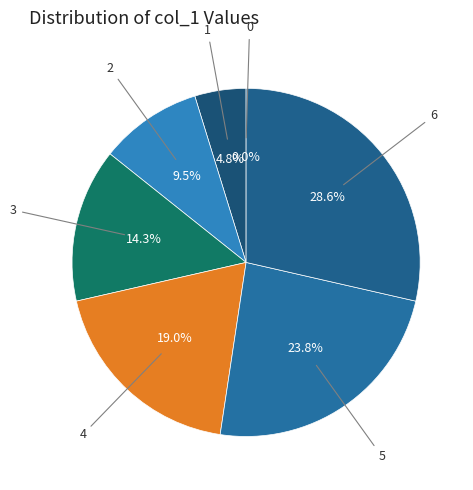

To the nearest percent, what portion does 2 represent?

10%